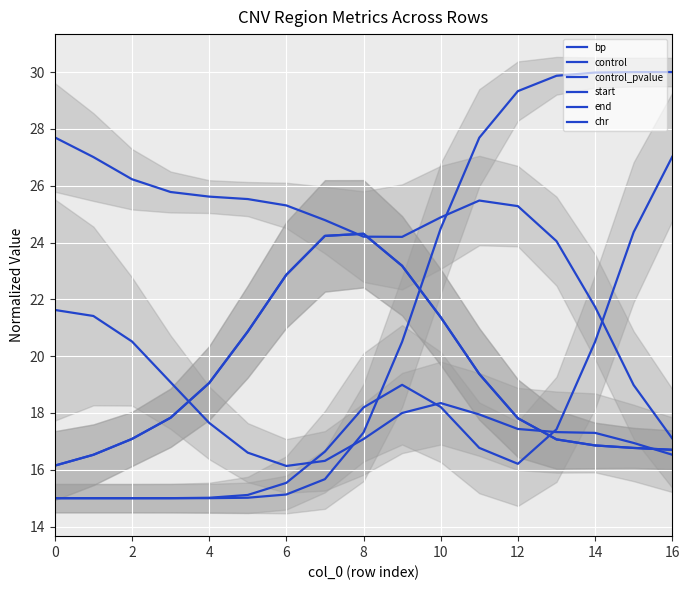

Is it true that bp equals 18.0 at 9?

True